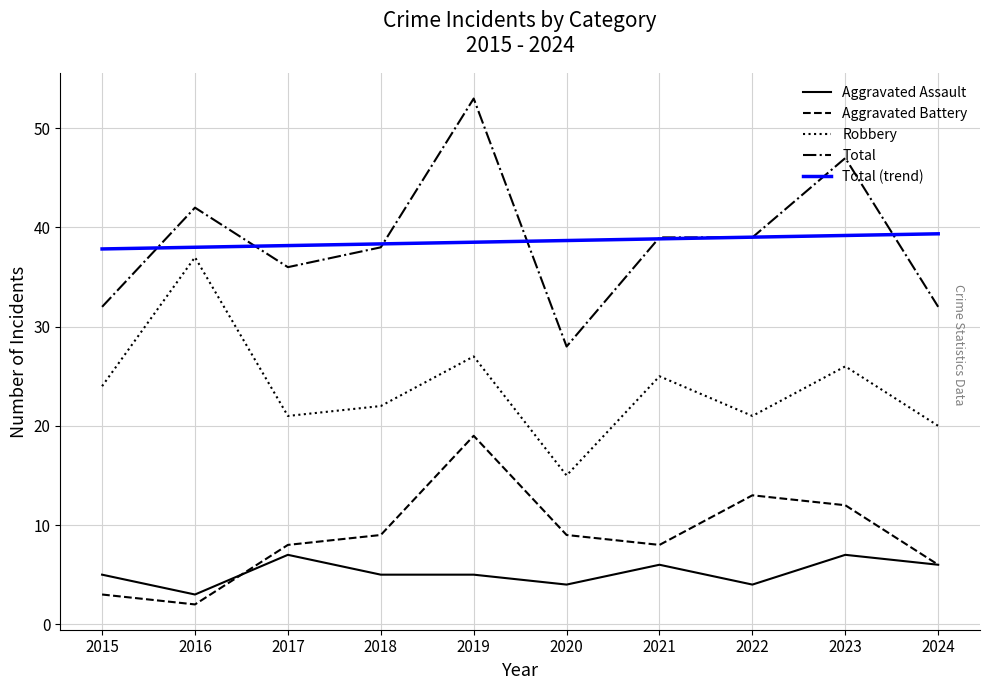

The Robbery series shows 21.0 at 2022. True or false?

True